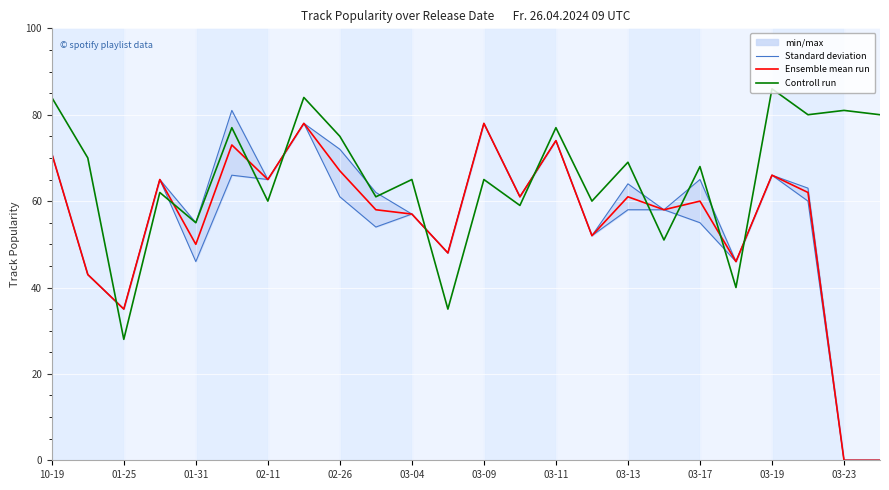

Which series has the largest total across all categories?

Controll run